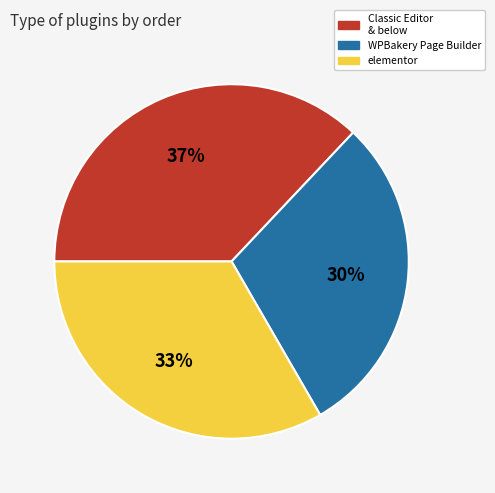

To the nearest percent, what is the combined percentage of elementor and Classic Editor & below?

70%